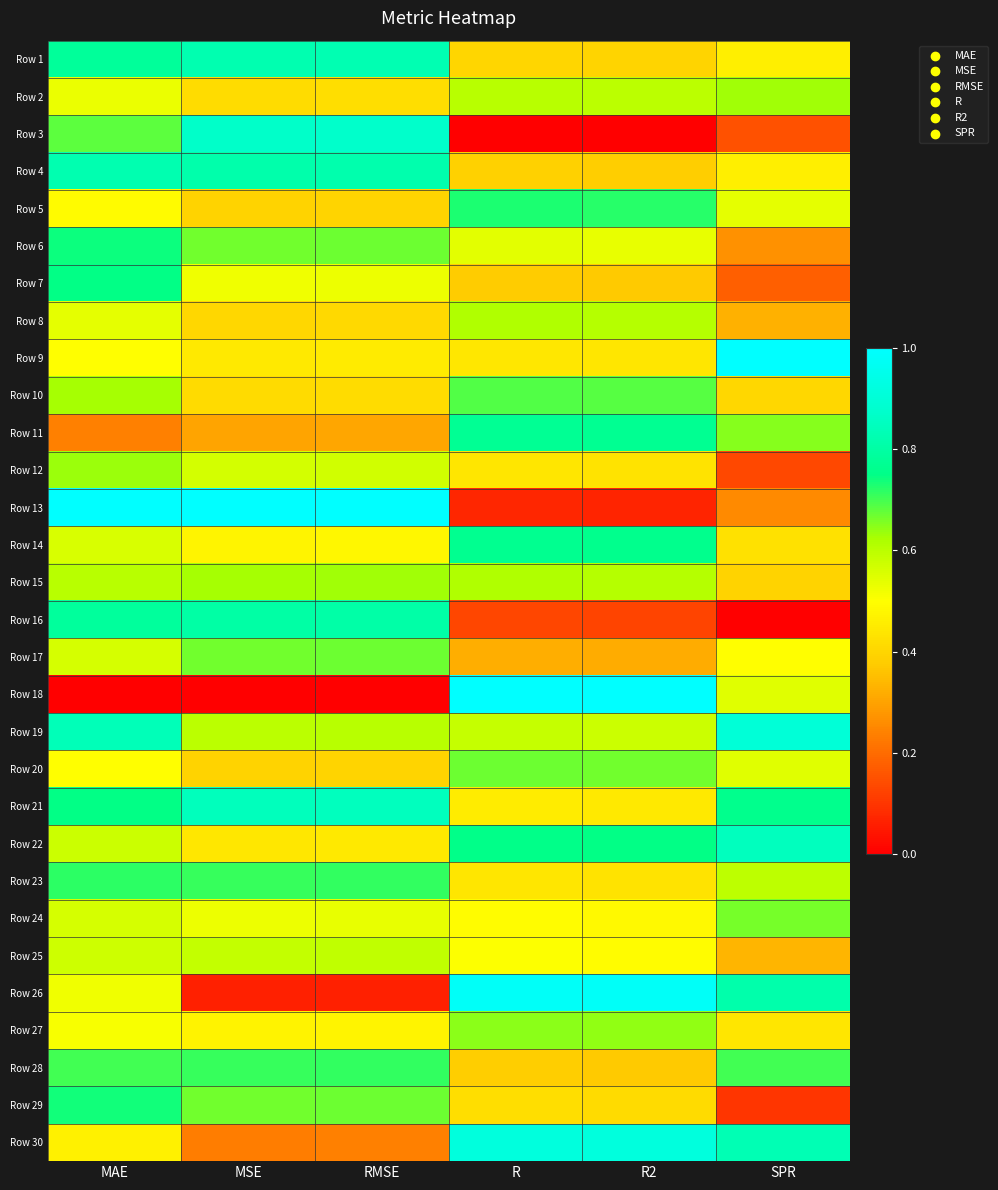

Which label corresponds to the smallest value in the chart?

R